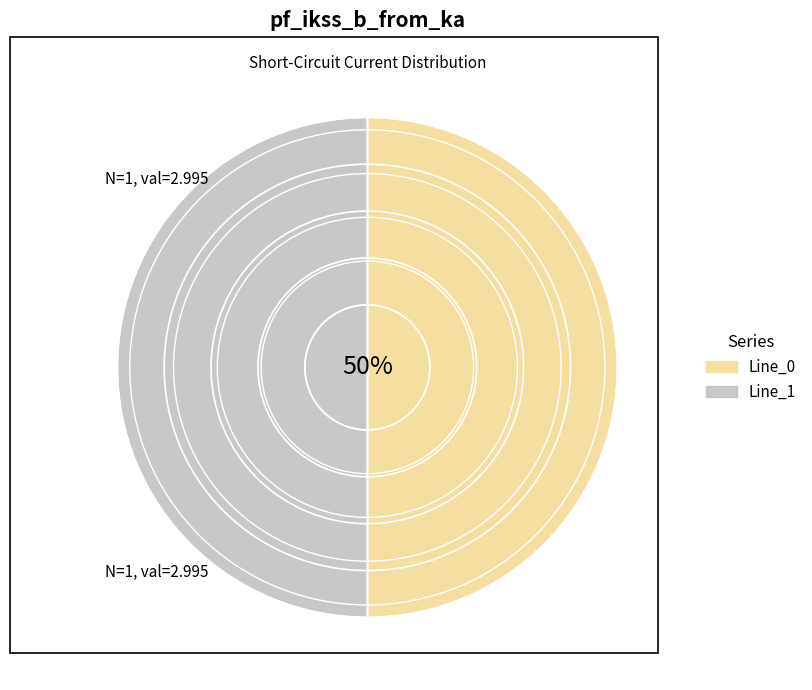

Count the number of slices in the pie.

2